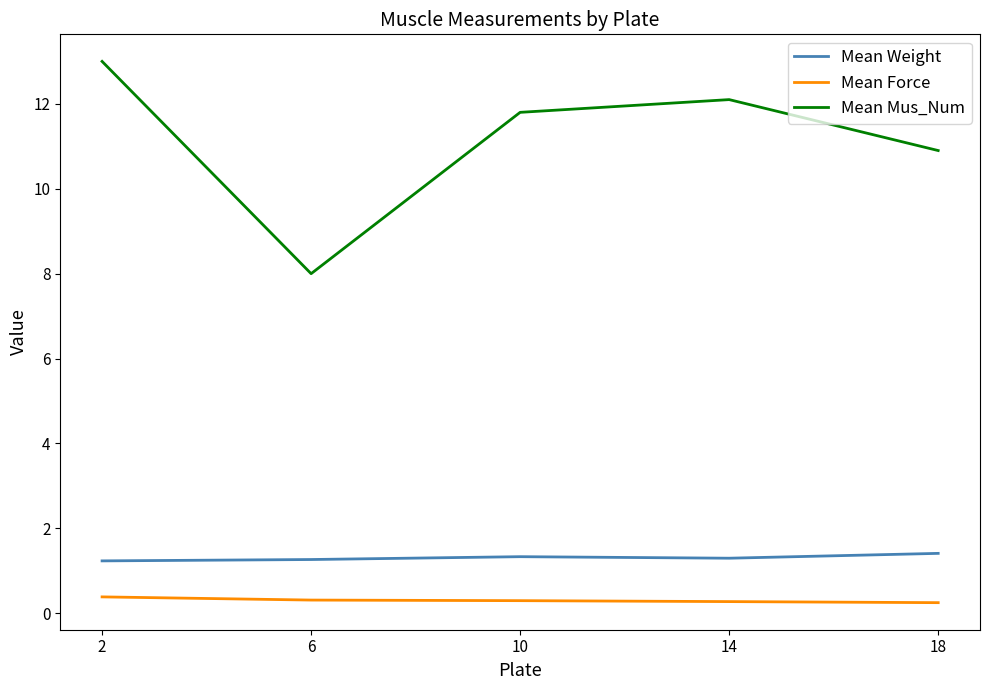

Rank the series by their maximum value, from lowest to highest.

Mean Force, Mean Weight, Mean Mus_Num